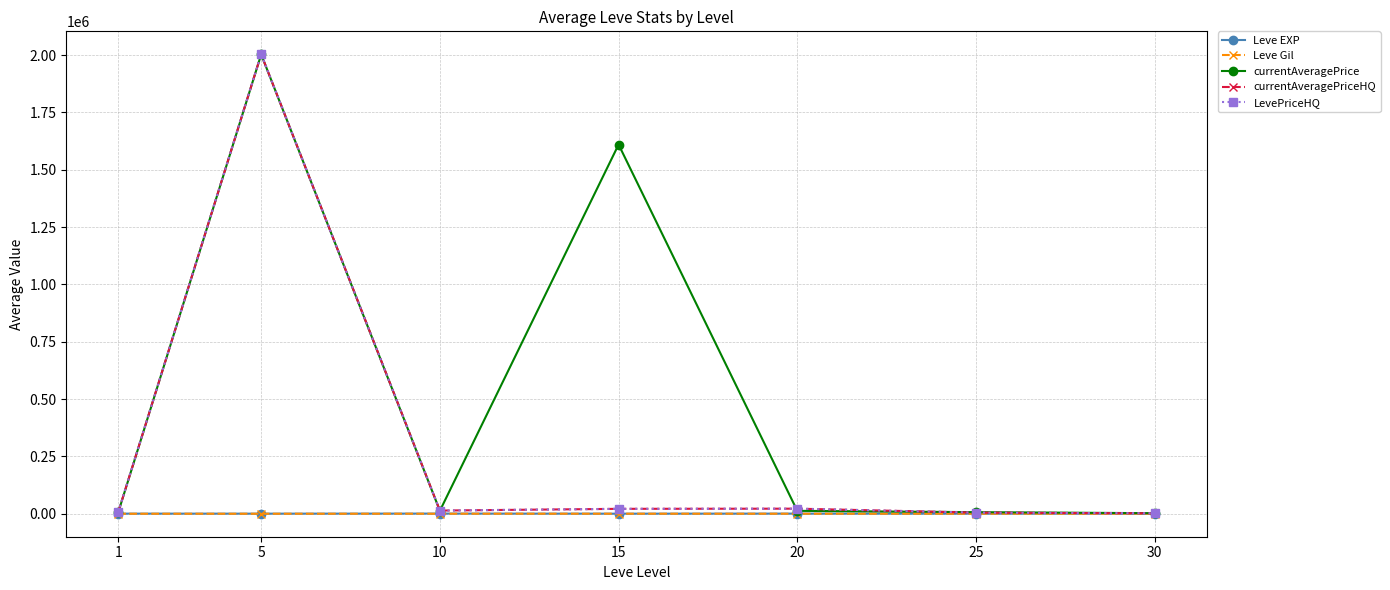

Which series changed the most between 10 and 20?

currentAveragePriceHQ